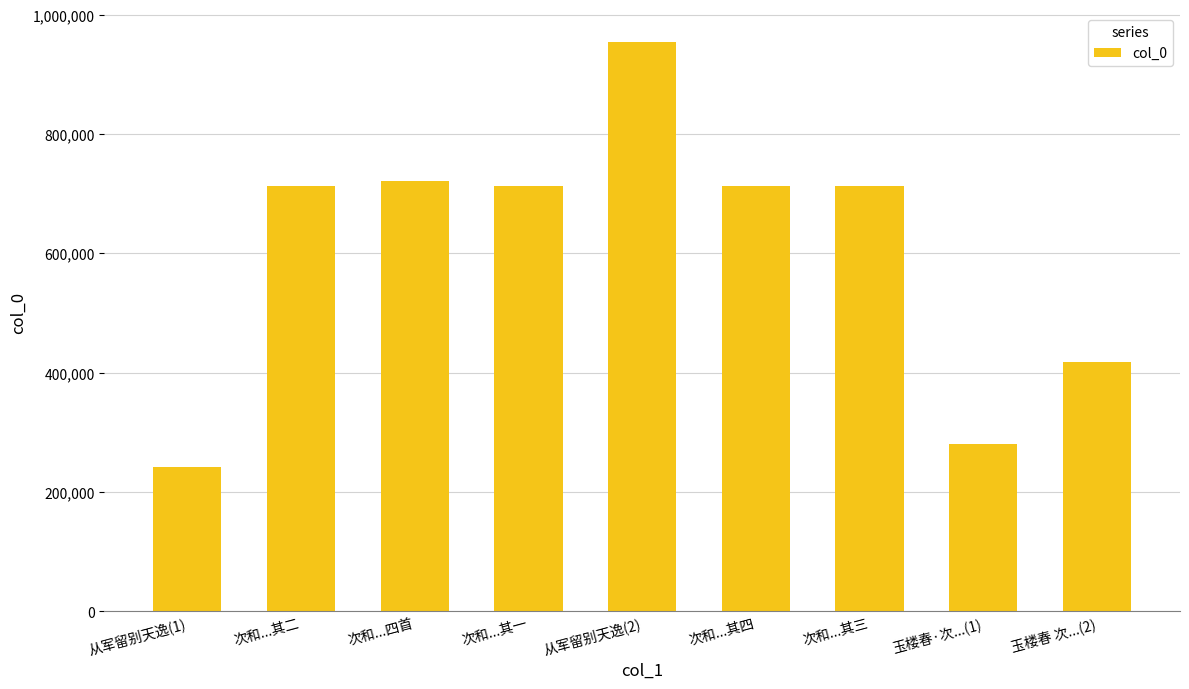

Does the chart contain any negative values?

No